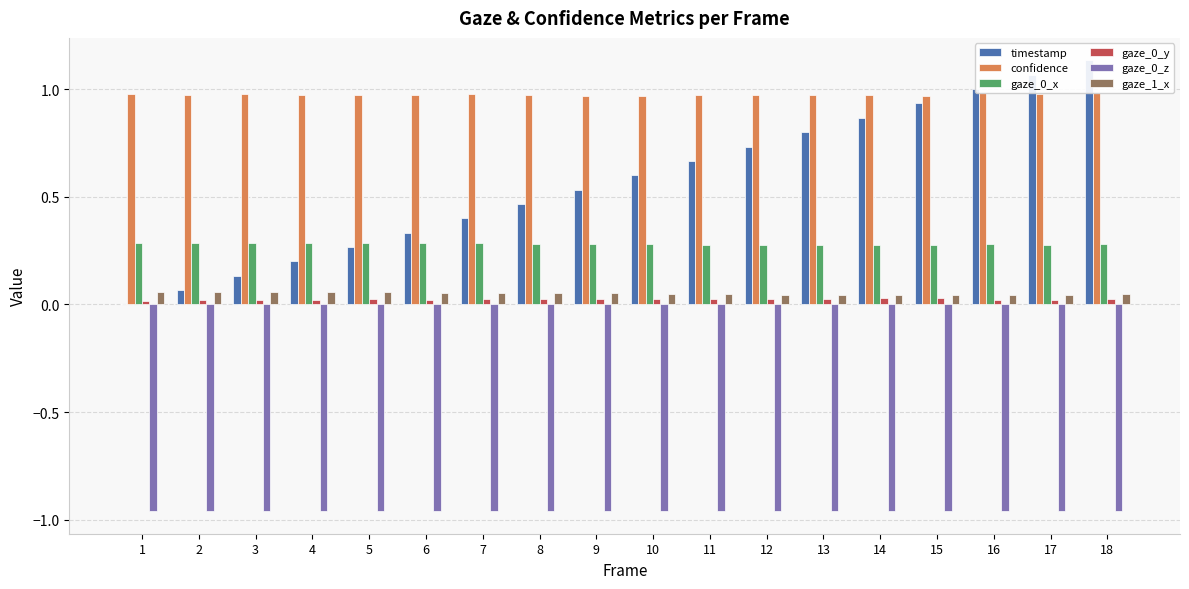

List the series in order of their peak value, highest first.

timestamp, confidence, gaze_0_x, gaze_1_x, gaze_0_y, gaze_0_z